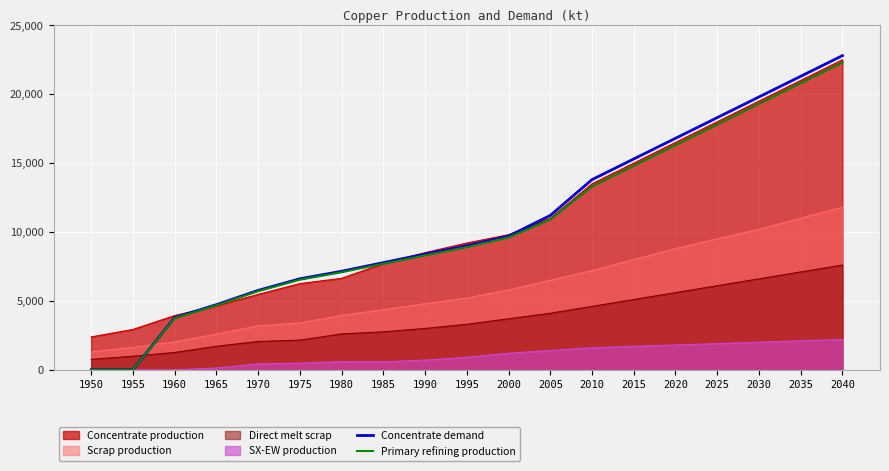

How many intersections are there between Direct melt scrap and Primary refining production?

1